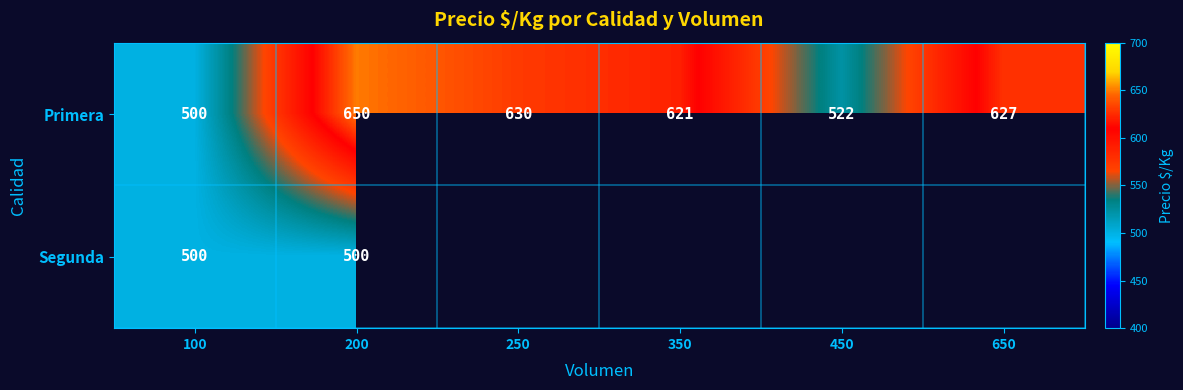

List the labels in order of Primera value, smallest first.

100, 450, 350, 650, 250, 200